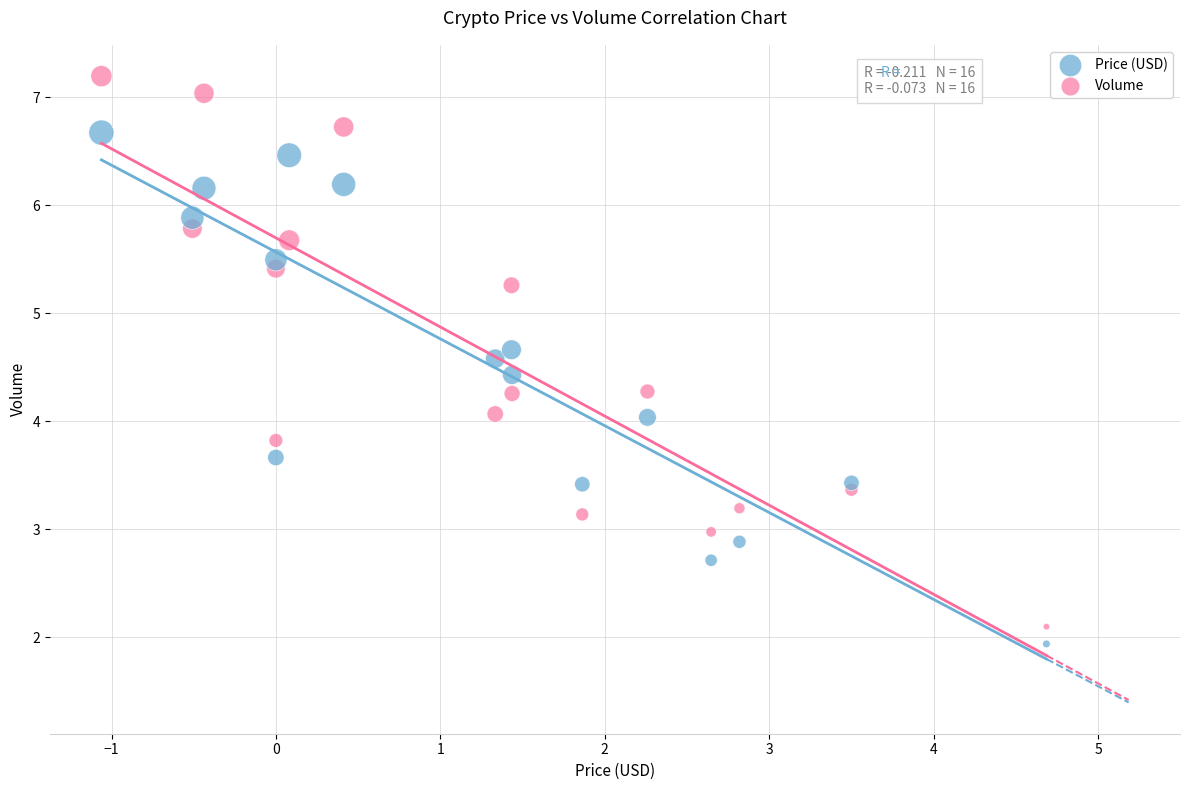

What are all the series names shown in the legend?

Price (USD), Volume